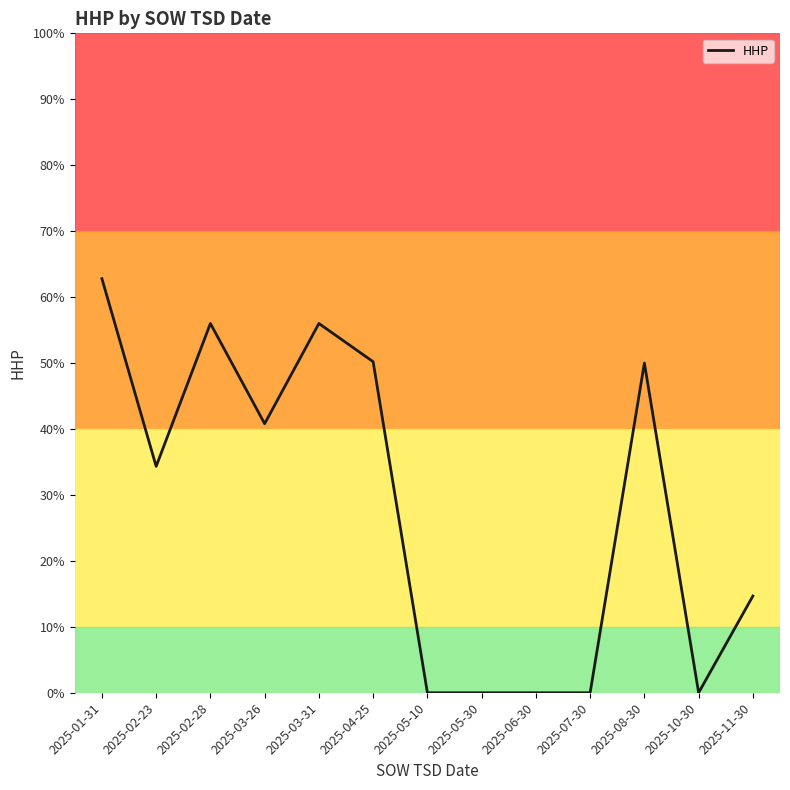

True or false: the data shows 0.0 at 2025-06-30.

True